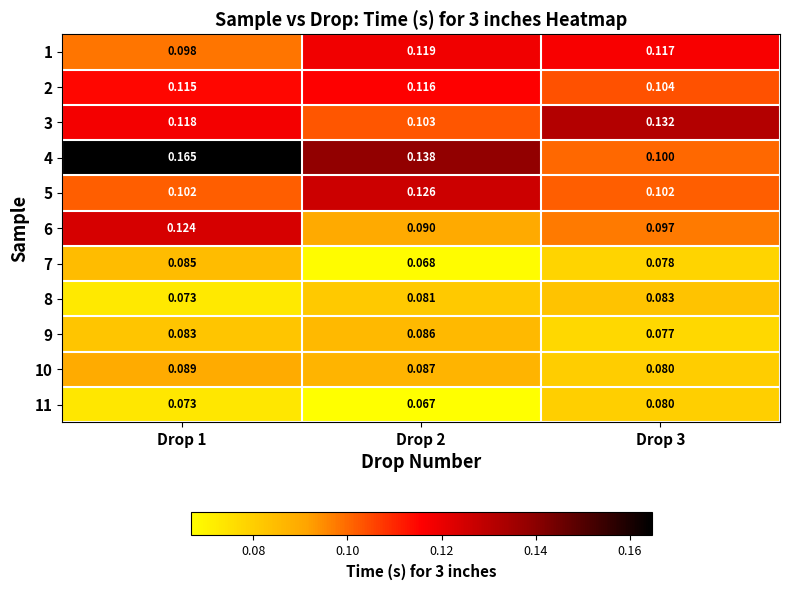

List the series in order of their peak value, highest first.

4, 3, 5, 6, 1, 2, 10, 9, 7, 8, 11